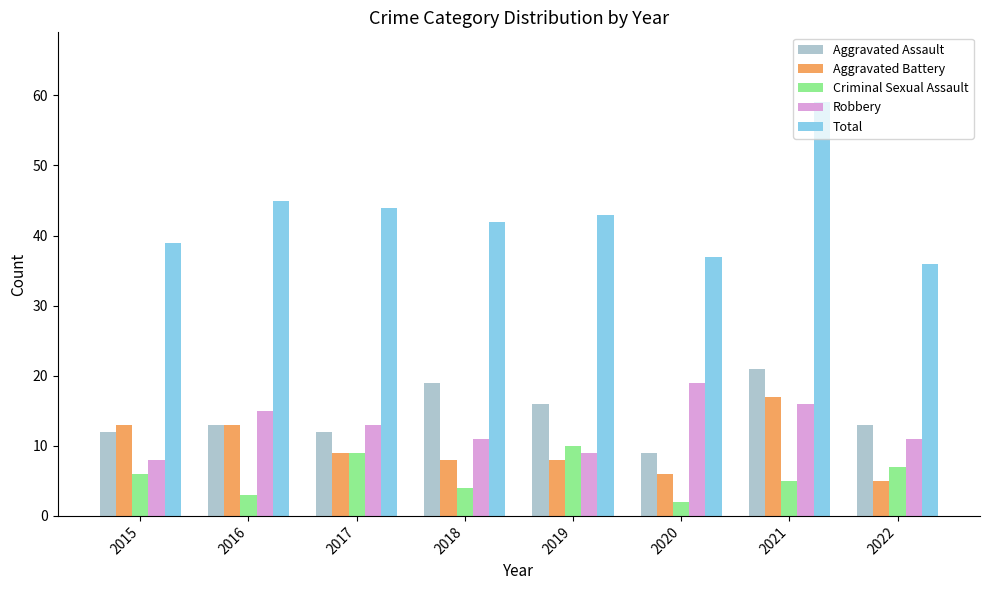

What is the spread (max minus min) of values at 2016?

42